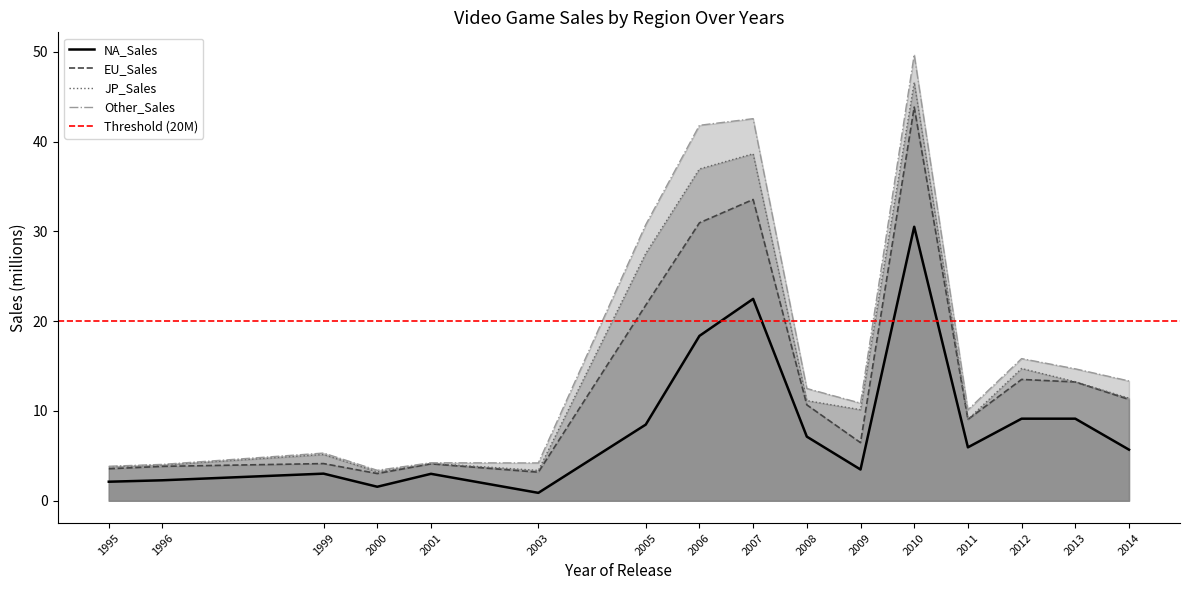

What is the sum of all Other_Sales values?

24.0